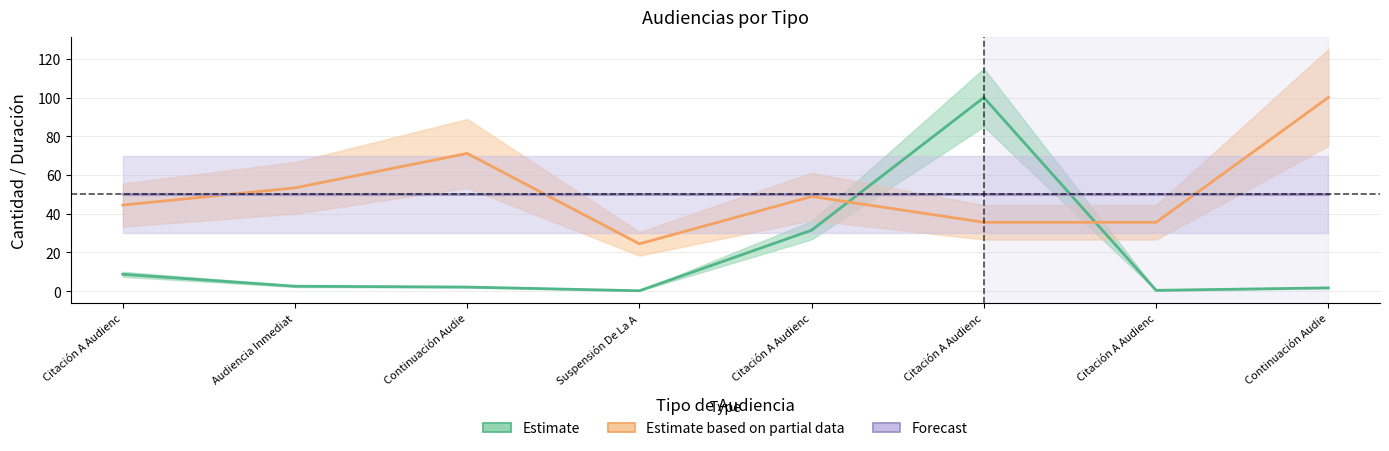

What is the highest value of the Estimate based on partial data series?

100.0